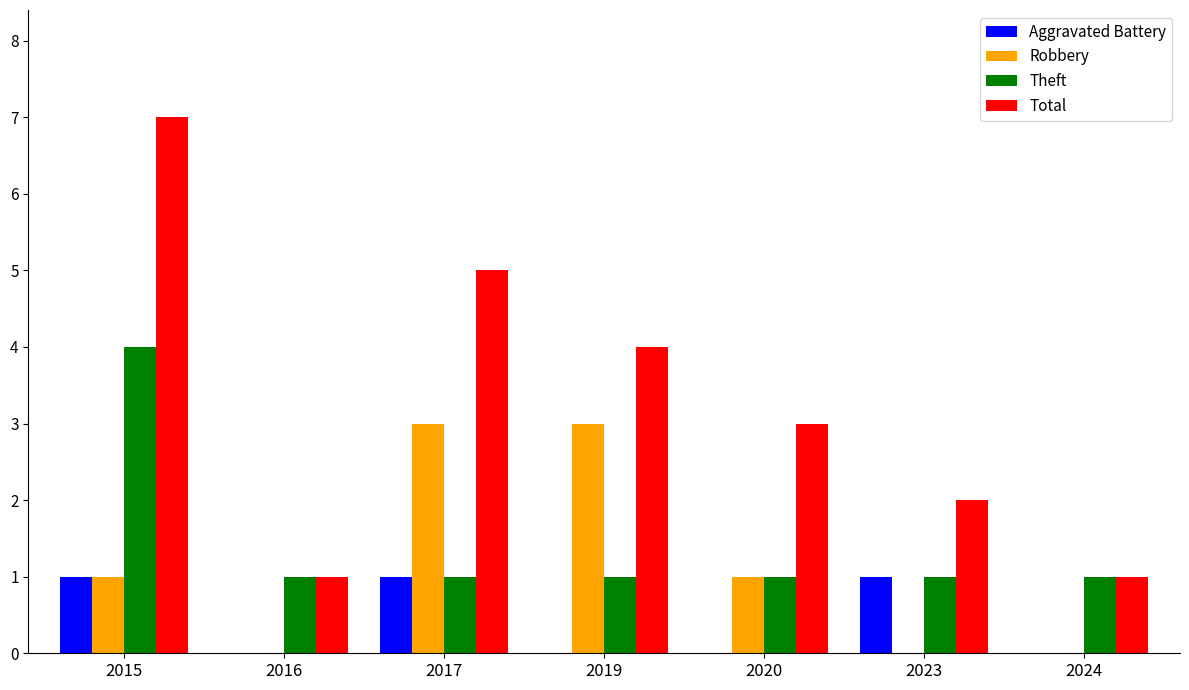

Are the bars grouped side by side (vs. stacked)?

Yes